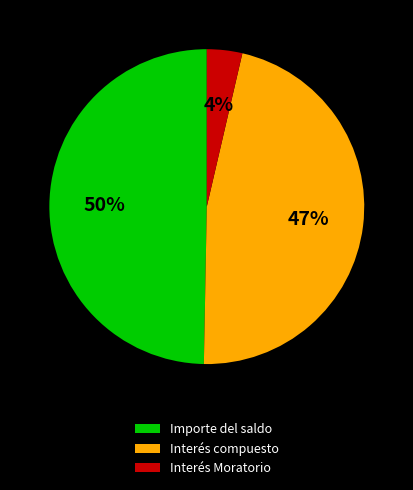

What is the smallest slice in the pie chart?

Interés Moratorio